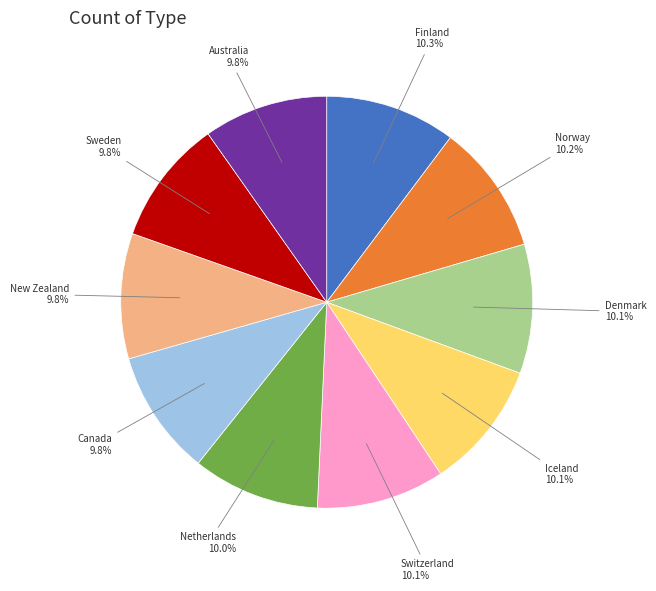

Approximately how many times larger is the value at Iceland compared to Australia?

1.0